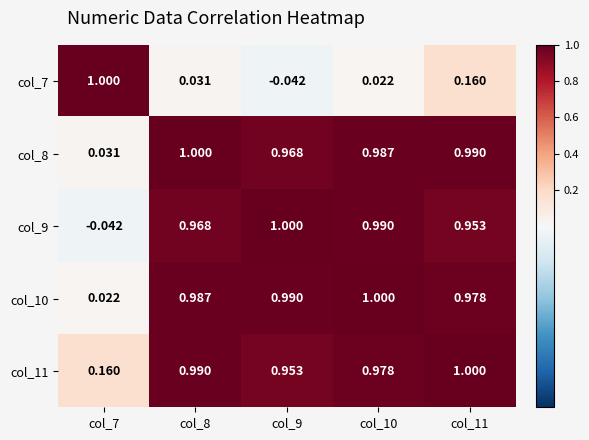

How many distinct data groups are displayed?

5